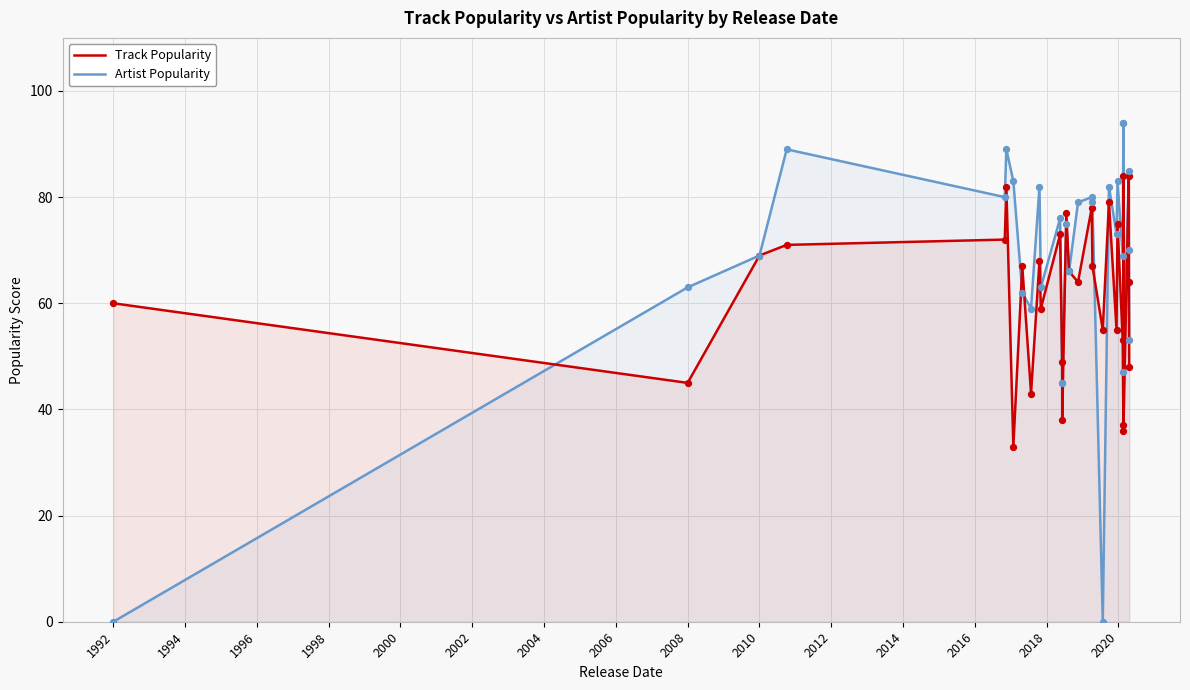

At how many categories does at least one series exceed 13?

30